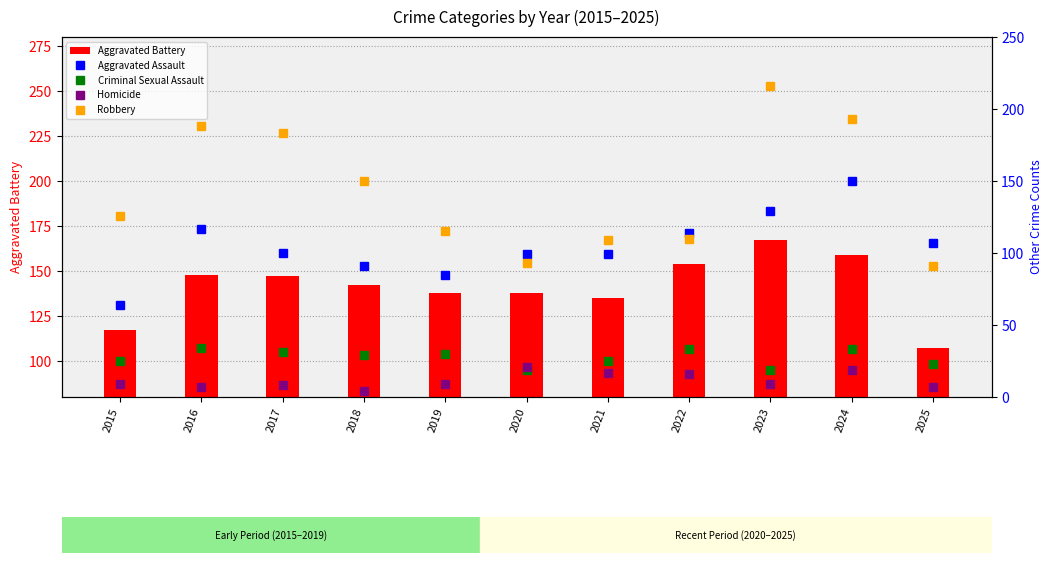

At which category does the chart reach its minimum across all series?

2018